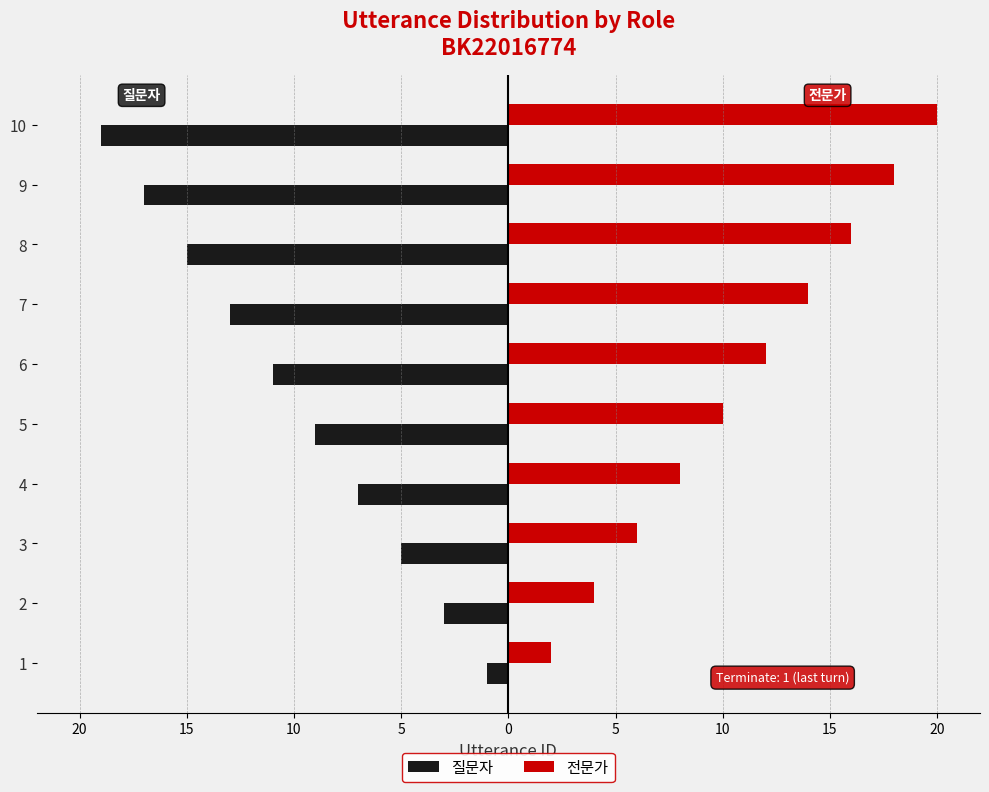

What are all the series names shown in the legend?

질문자, 전문가